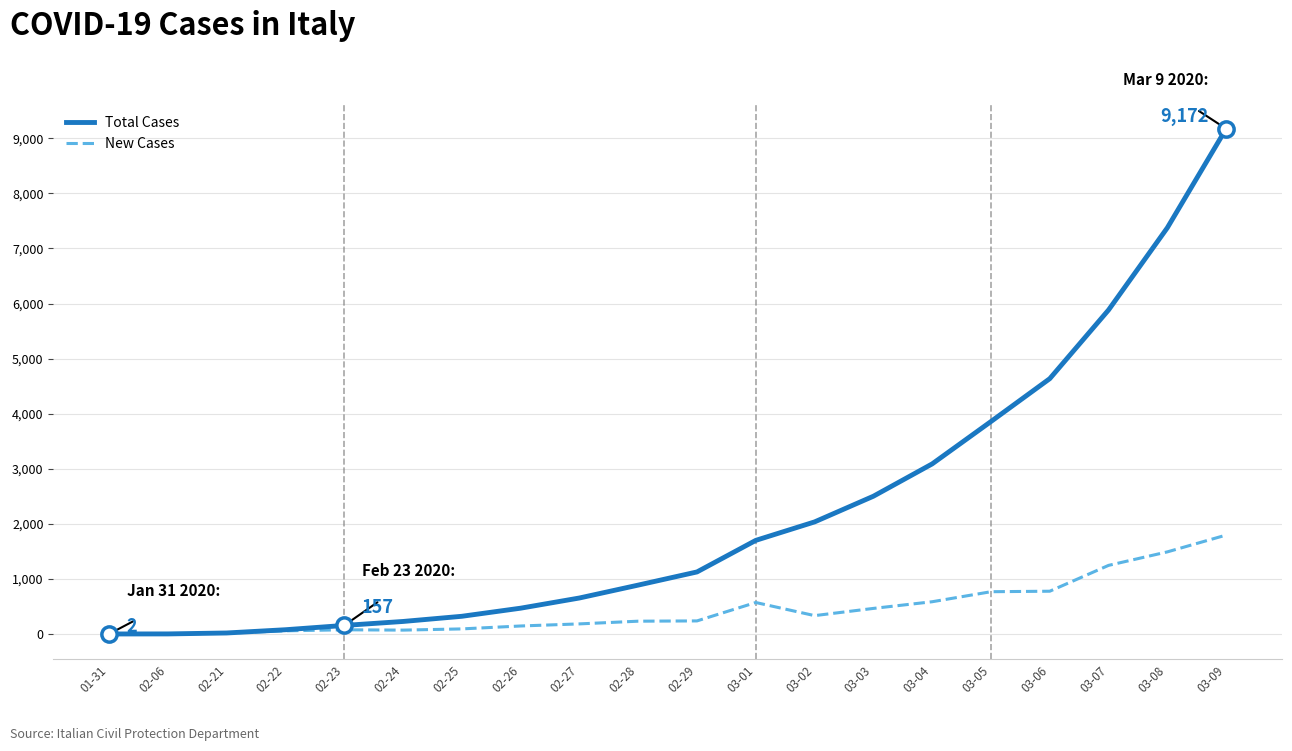

List the series in order of their overall mean, lowest first.

New Cases, Total Cases